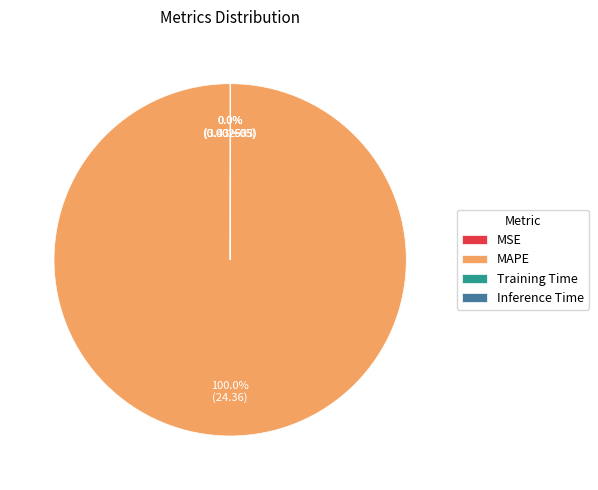

Which slice is the largest?

MAPE